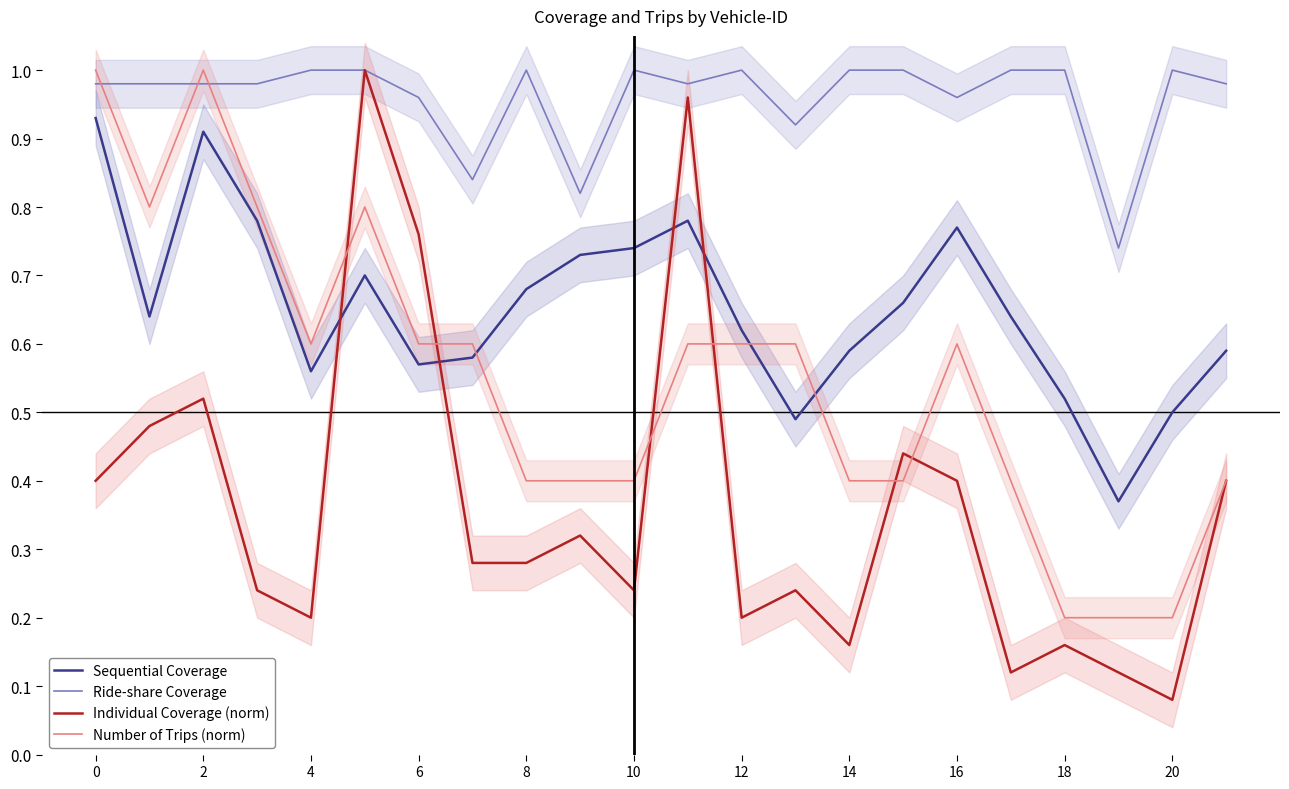

At which category does the chart reach its minimum across all series?

20